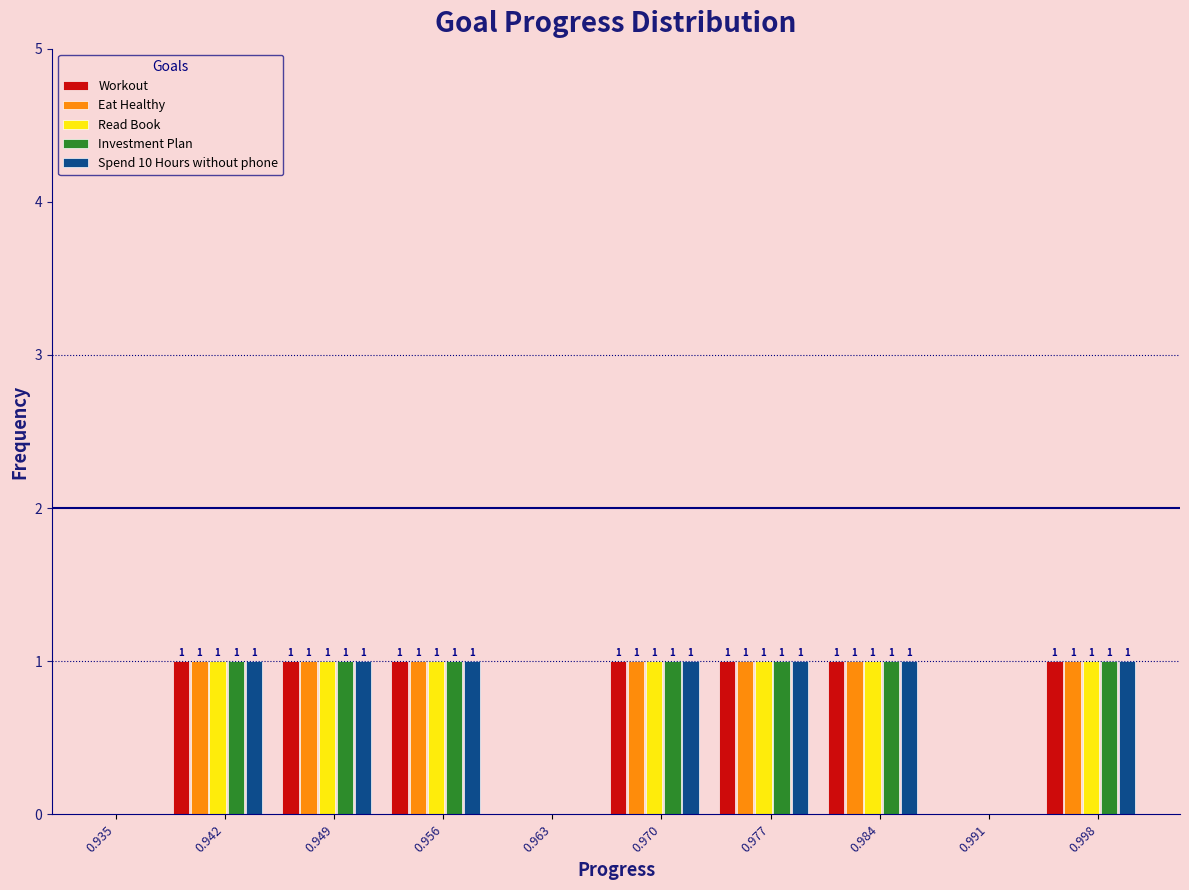

Reading left to right, list all the values displayed in this chart.

Workout: 0.935=0	0.942=1	0.949=1	0.956=1	0.963=0	0.970=1	0.977=1	0.984=1	0.991=0	0.998=1
Eat Healthy: 0.935=0	0.942=1	0.949=1	0.956=1	0.963=0	0.970=1	0.977=1	0.984=1	0.991=0	0.998=1
Read Book: 0.935=0	0.942=1	0.949=1	0.956=1	0.963=0	0.970=1	0.977=1	0.984=1	0.991=0	0.998=1
Investment Plan: 0.935=0	0.942=1	0.949=1	0.956=1	0.963=0	0.970=1	0.977=1	0.984=1	0.991=0	0.998=1
Spend 10 Hours without phone: 0.935=0	0.942=1	0.949=1	0.956=1	0.963=0	0.970=1	0.977=1	0.984=1	0.991=0	0.998=1